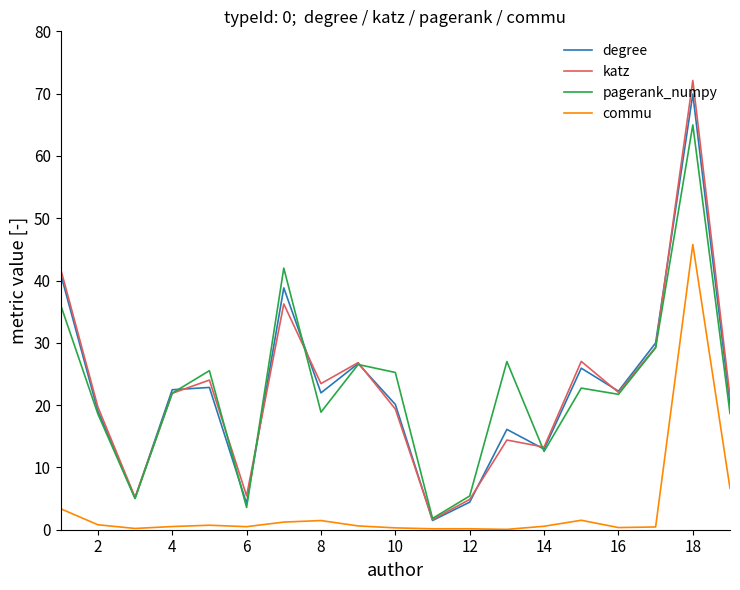

Which series ends up on top after the final intersection of degree and katz?

katz